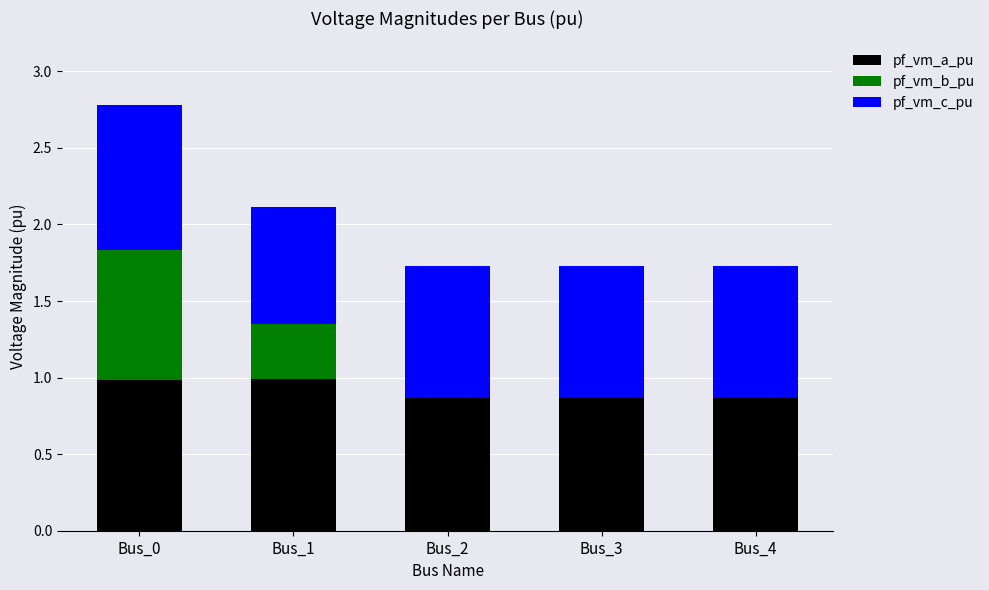

At which category is the sum across all series the highest?

Bus_0